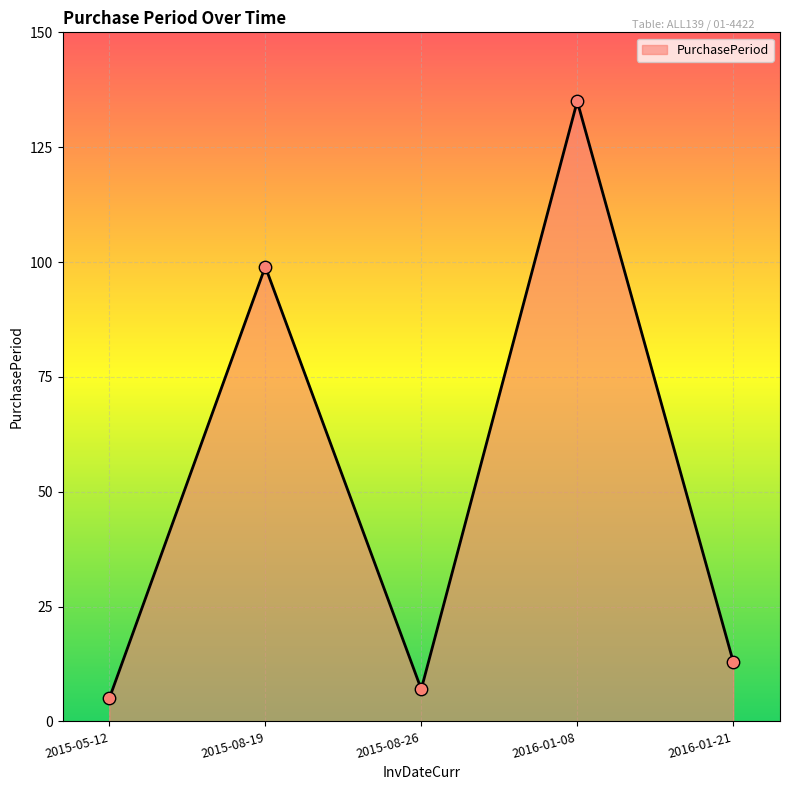

What is the change in value from 2015-05-12 to 2015-08-26?

+2